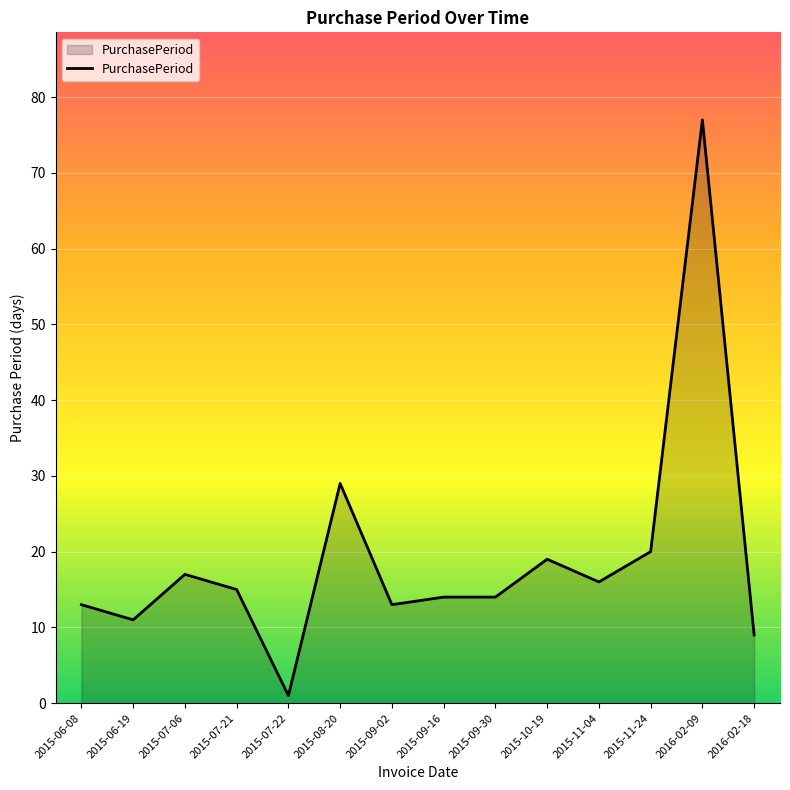

The value at 2015-09-16 is 14. True or false?

True